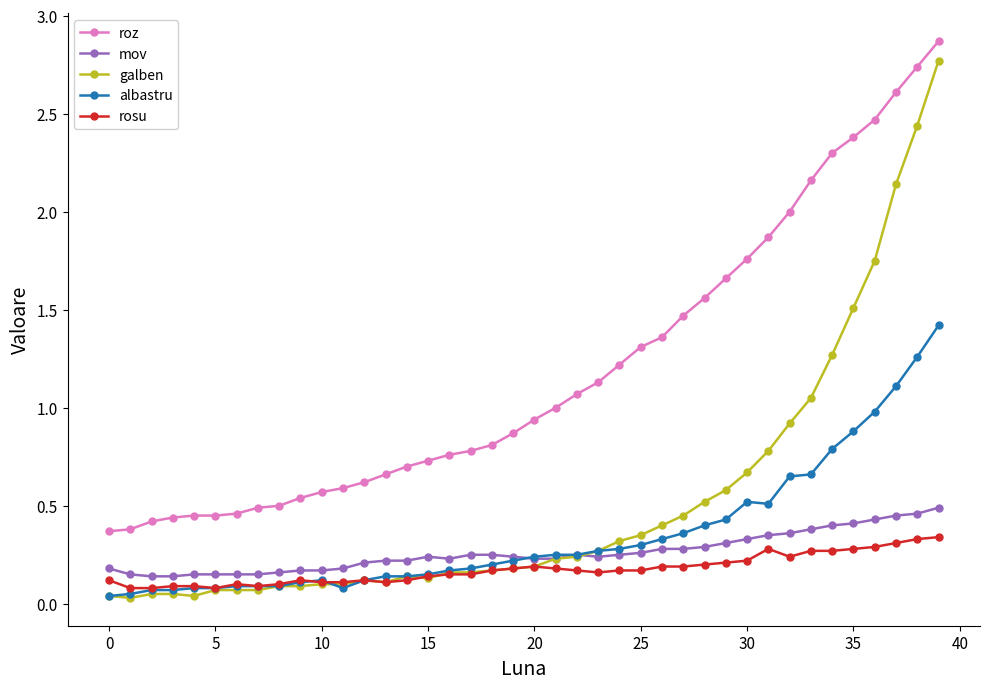

True or false: roz and mov intersect in this chart.

False